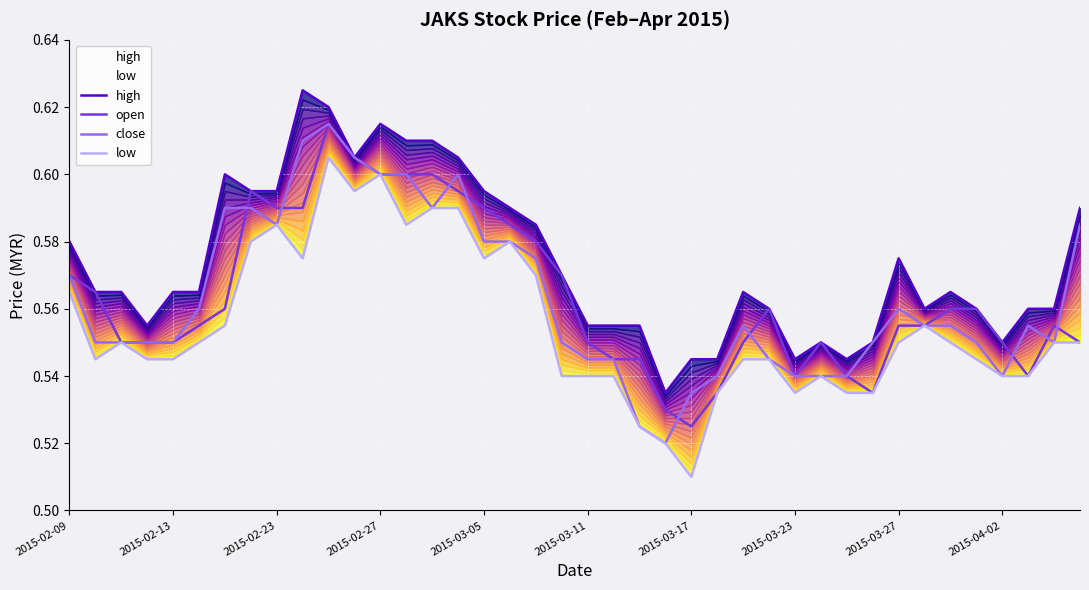

True or false: high and close intersect in this chart.

False